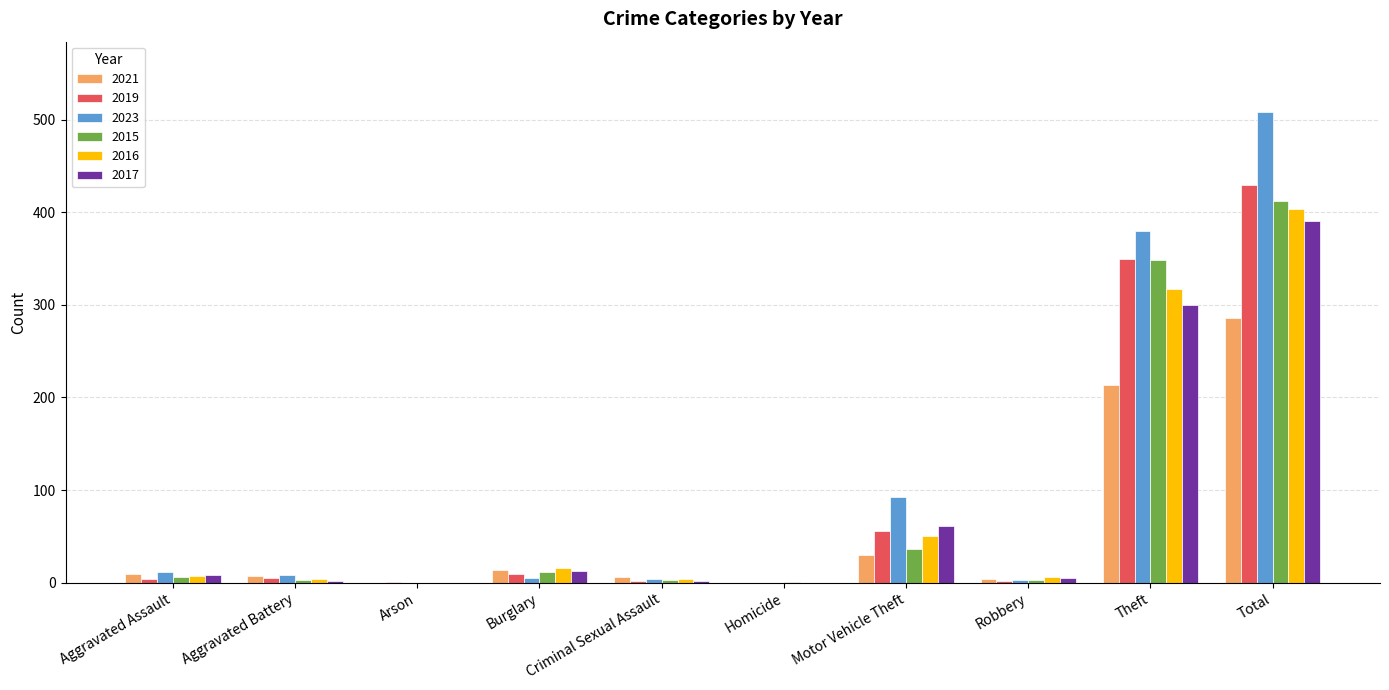

At which label is 2023 closest to 254?

Theft